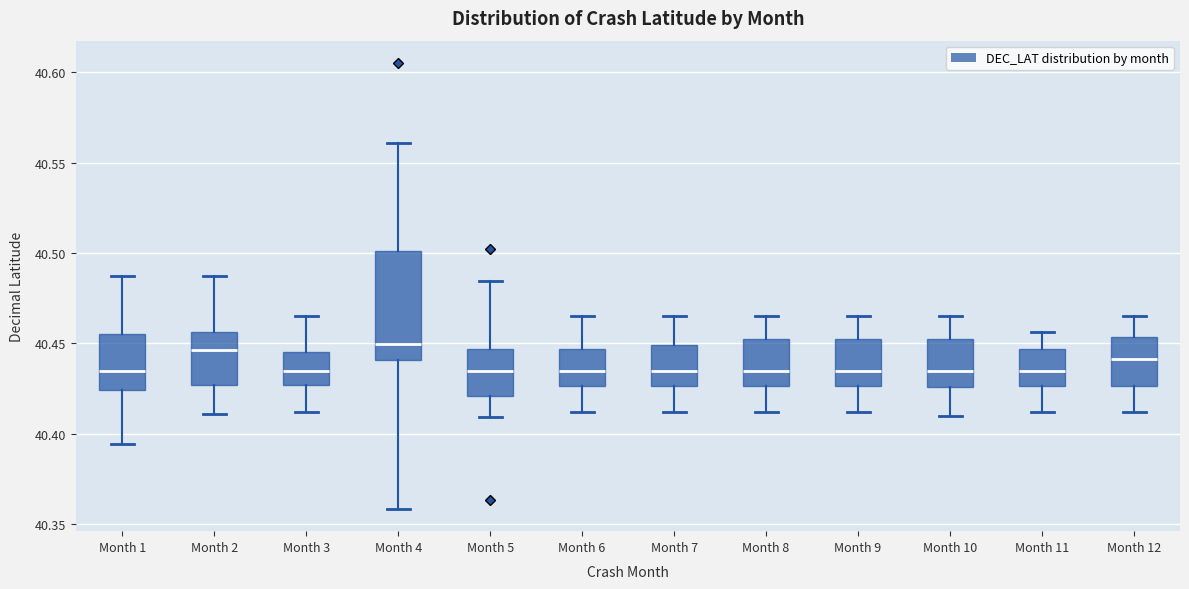

Reading left to right, read every box against the y-axis: the position of its median line, the range the box covers, and the ends of its whiskers. The values are not printed on the chart, so give them approximately, as read against the axis.

Month 1: median 40.435, box 40.425 to 40.455, whiskers 40.395 to 40.485
Month 2: median 40.445, box 40.425 to 40.455, whiskers 40.410 to 40.485
Month 3: median 40.435, box 40.425 to 40.445, whiskers 40.410 to 40.465
Month 4: median 40.450, box 40.440 to 40.500, whiskers 40.360 to 40.560
Month 5: median 40.435, box 40.420 to 40.445, whiskers 40.410 to 40.485
Month 6: median 40.435, box 40.425 to 40.445, whiskers 40.410 to 40.465
Month 7: median 40.435, box 40.425 to 40.450, whiskers 40.410 to 40.465
Month 8: median 40.435, box 40.425 to 40.455, whiskers 40.410 to 40.465
Month 9: median 40.435, box 40.425 to 40.455, whiskers 40.410 to 40.465
Month 10: median 40.435, box 40.425 to 40.455, whiskers 40.410 to 40.465
Month 11: median 40.435, box 40.425 to 40.445, whiskers 40.410 to 40.455
Month 12: median 40.440, box 40.425 to 40.455, whiskers 40.410 to 40.465